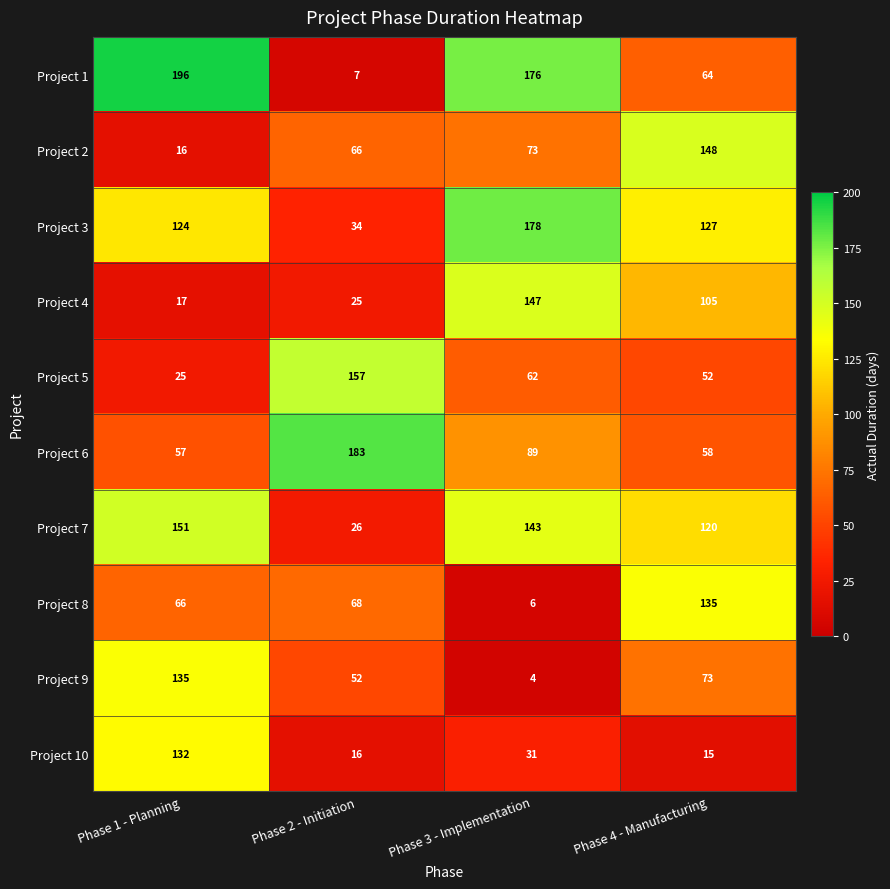

At which category does the chart reach its minimum across all series?

Phase 3 - Implementation